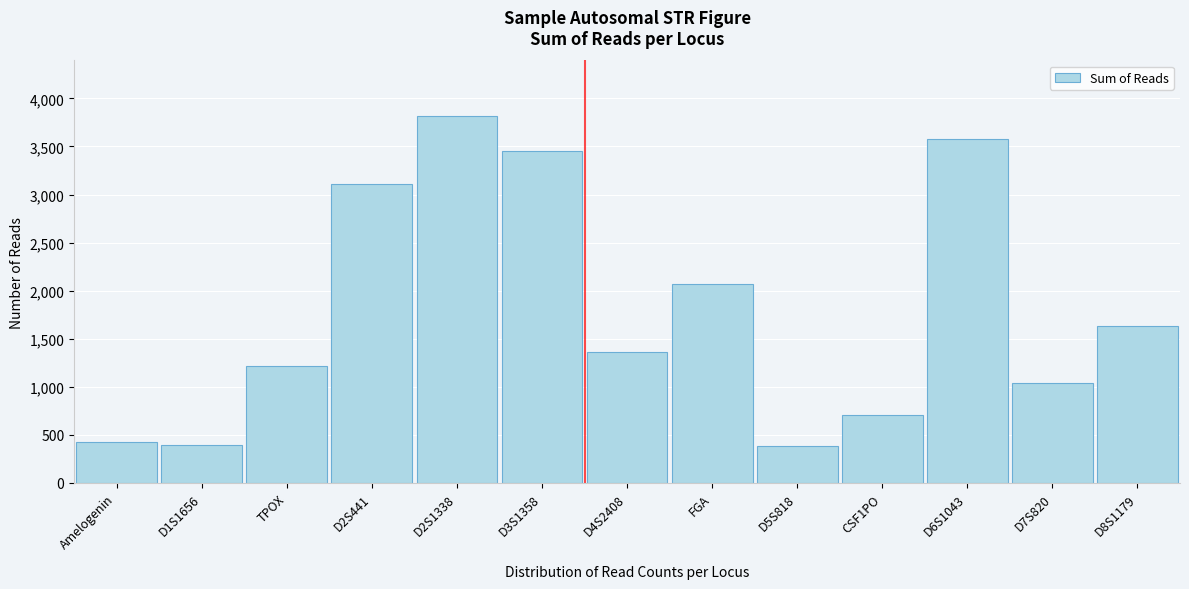

What is the label of the 10th bar from the left?

CSF1PO